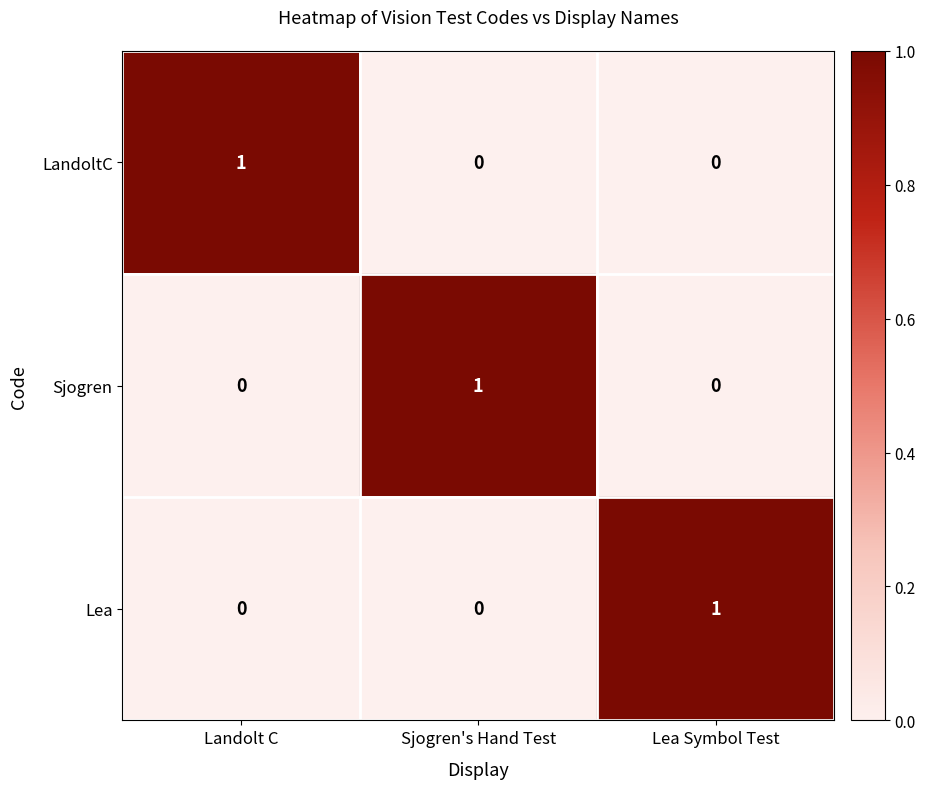

Reading right to left, what are all the values shown in this chart?

LandoltC: Lea Symbol Test=0	Sjogren's Hand Test=0	Landolt C=1
Sjogren: Lea Symbol Test=0	Sjogren's Hand Test=1	Landolt C=0
Lea: Lea Symbol Test=1	Sjogren's Hand Test=0	Landolt C=0